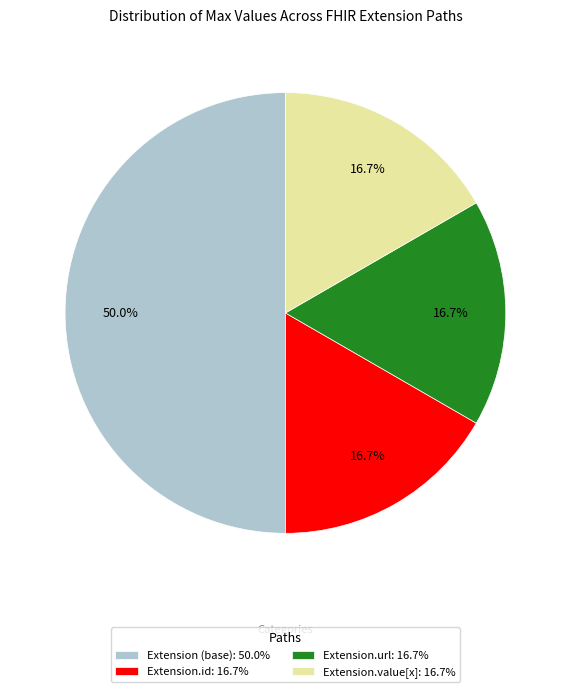

Does Extension.url: 16.7% represent more than half of the total?

No